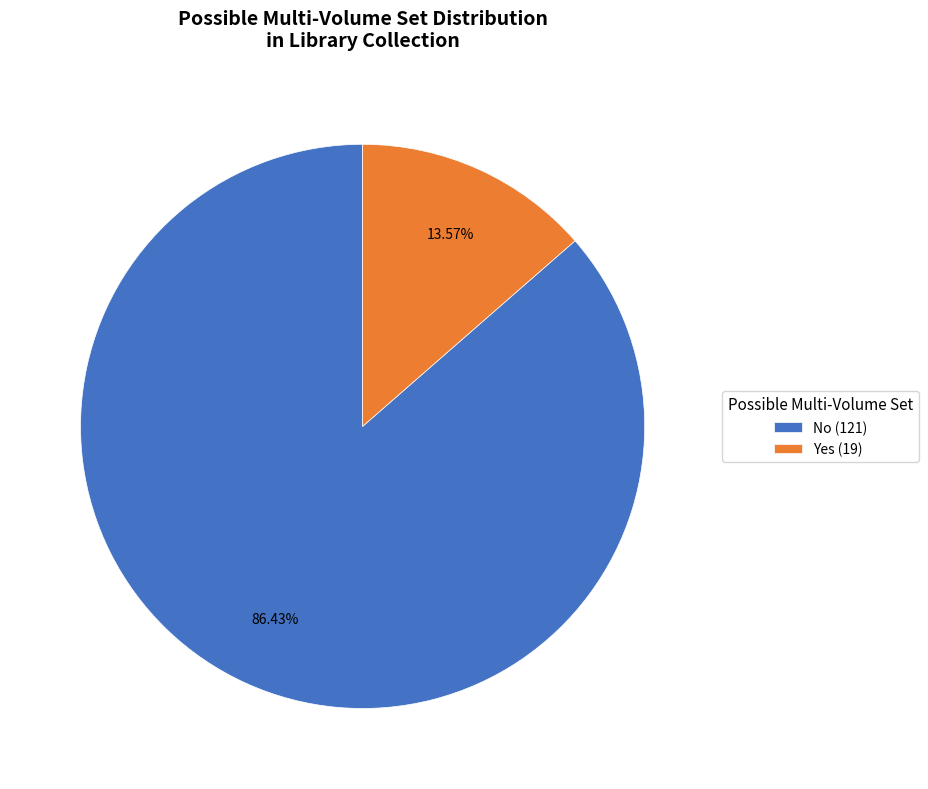

What percentage is NOT represented by Yes?

86.4%